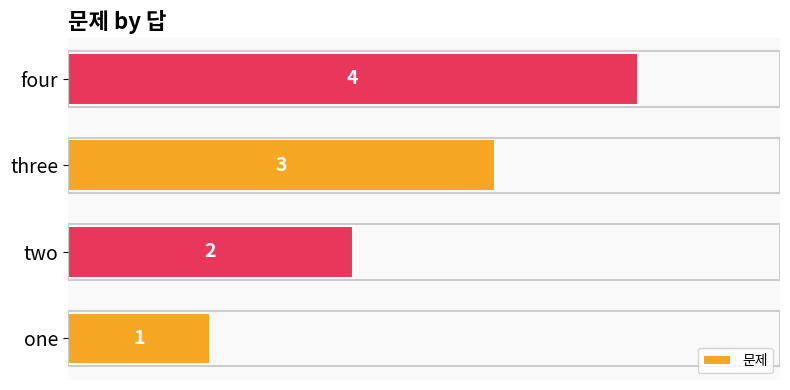

The chart shows a value of 0 at one. True or false?

False